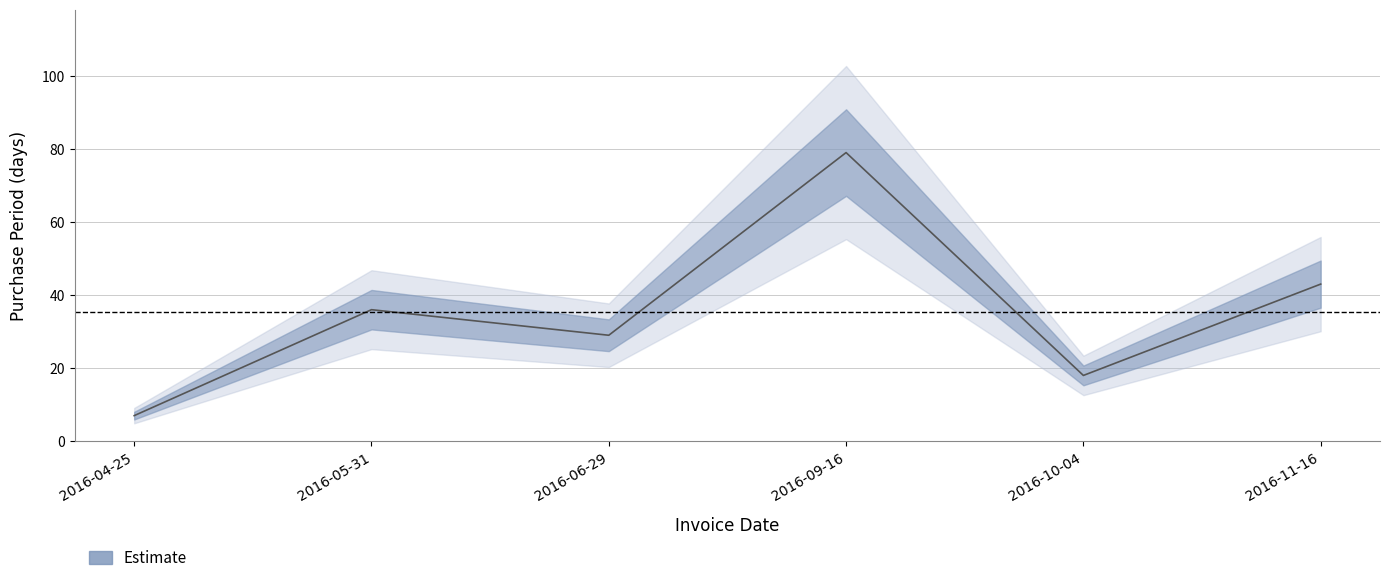

At which category does the chart reach its peak across all series?

2016-09-16